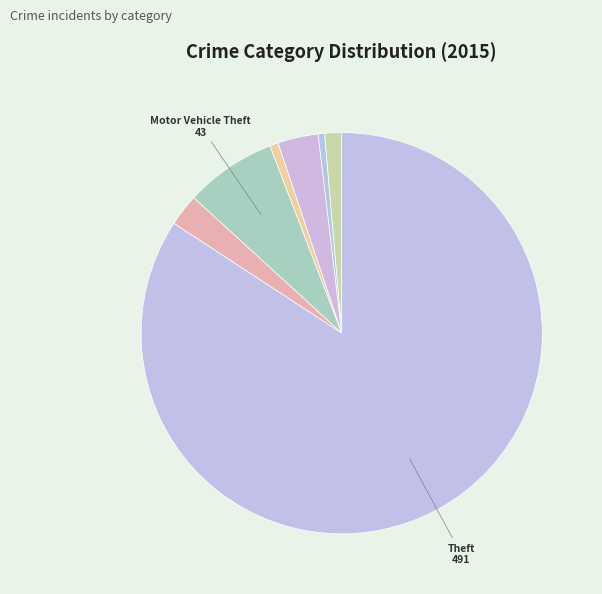

Does any single category account for the majority?

Yes